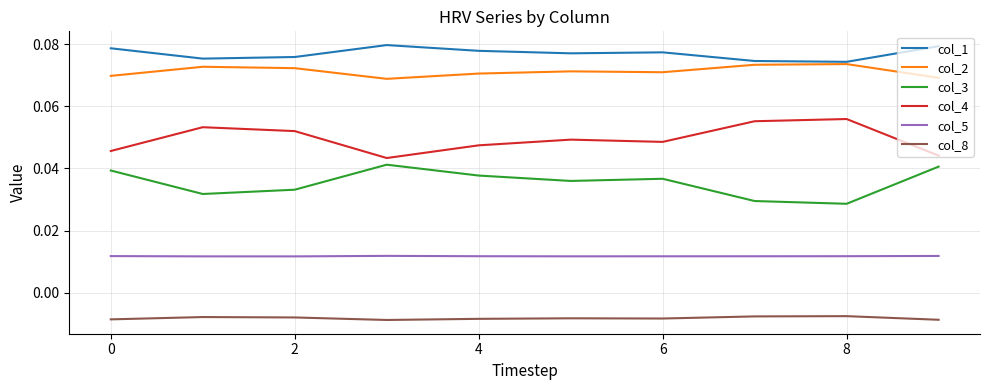

Which series has the largest total across all categories?

col_1